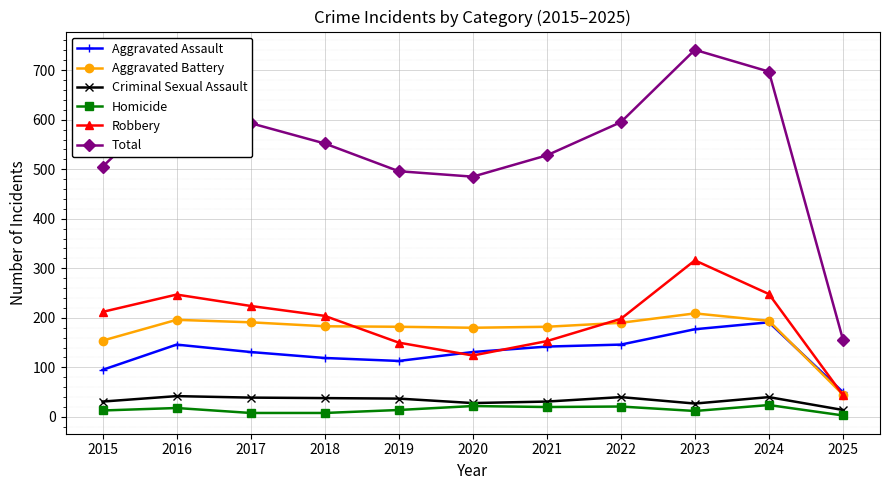

What is the average value of the Criminal Sexual Assault series?

33